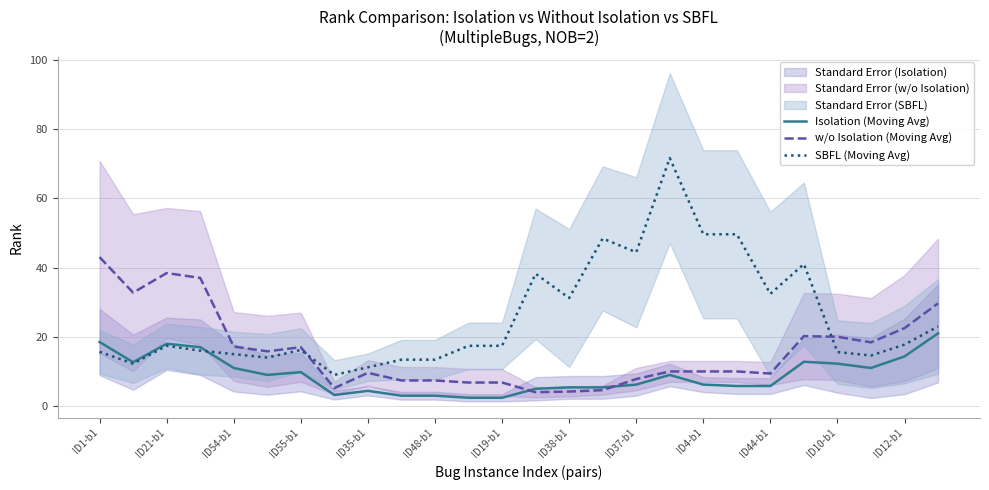

Read the Isolation (Moving Avg) value at ID19-b1.

2.4